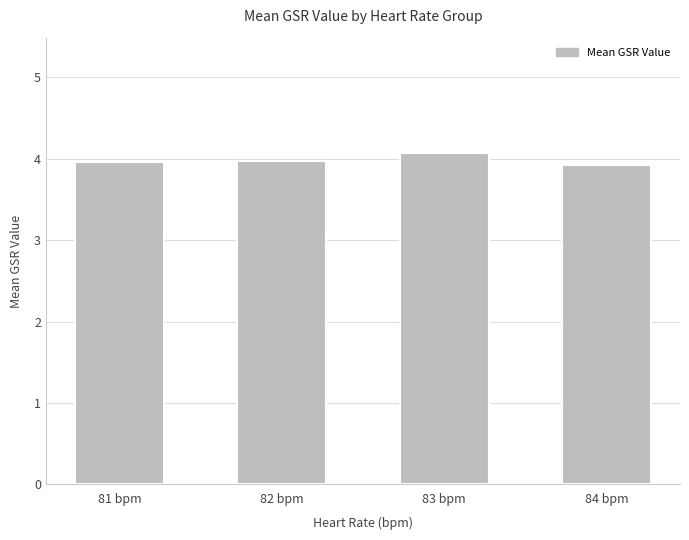

What is the approximate value at 84 bpm?

3.9